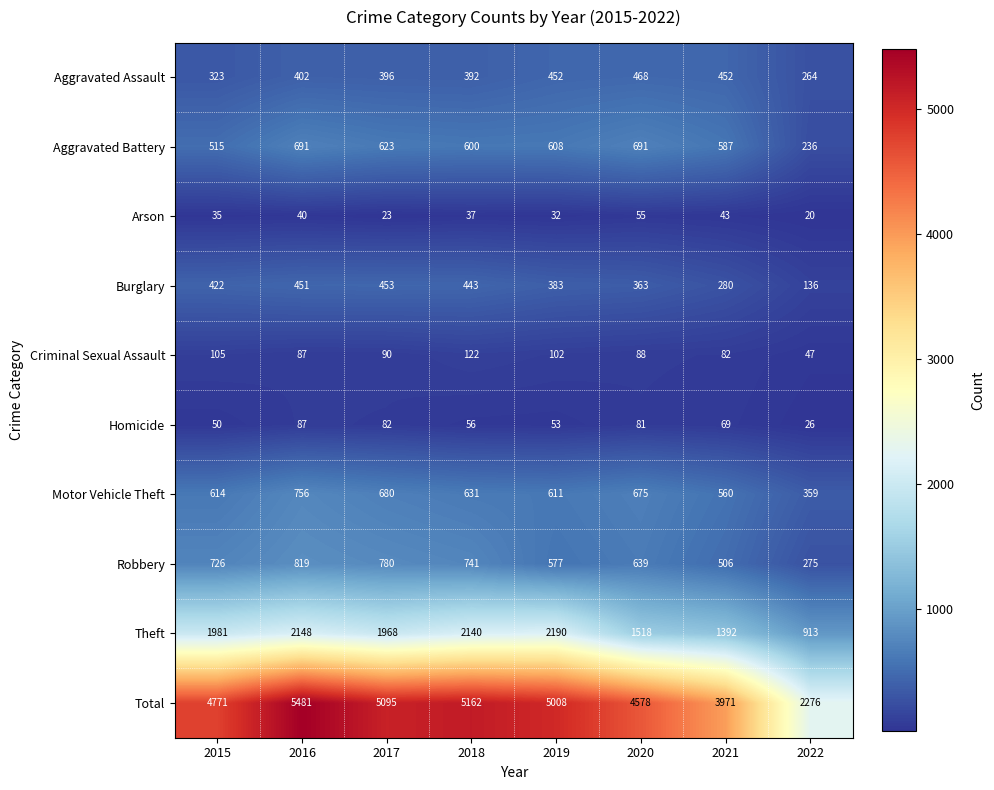

At which category does the chart reach its peak across all series?

2016